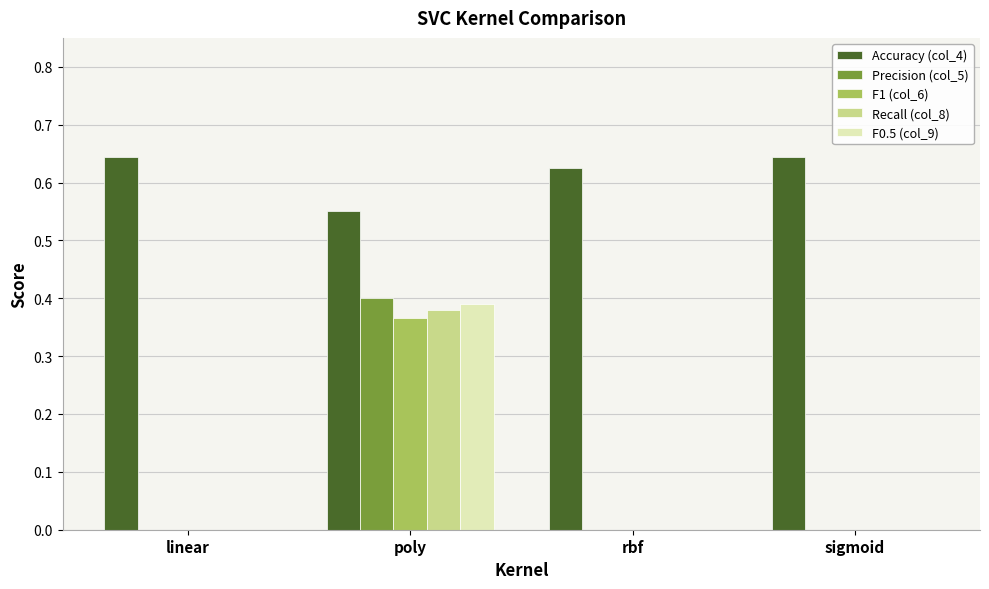

What are all the series names shown in the legend?

Accuracy (col_4), Precision (col_5), F1 (col_6), Recall (col_8), F0.5 (col_9)